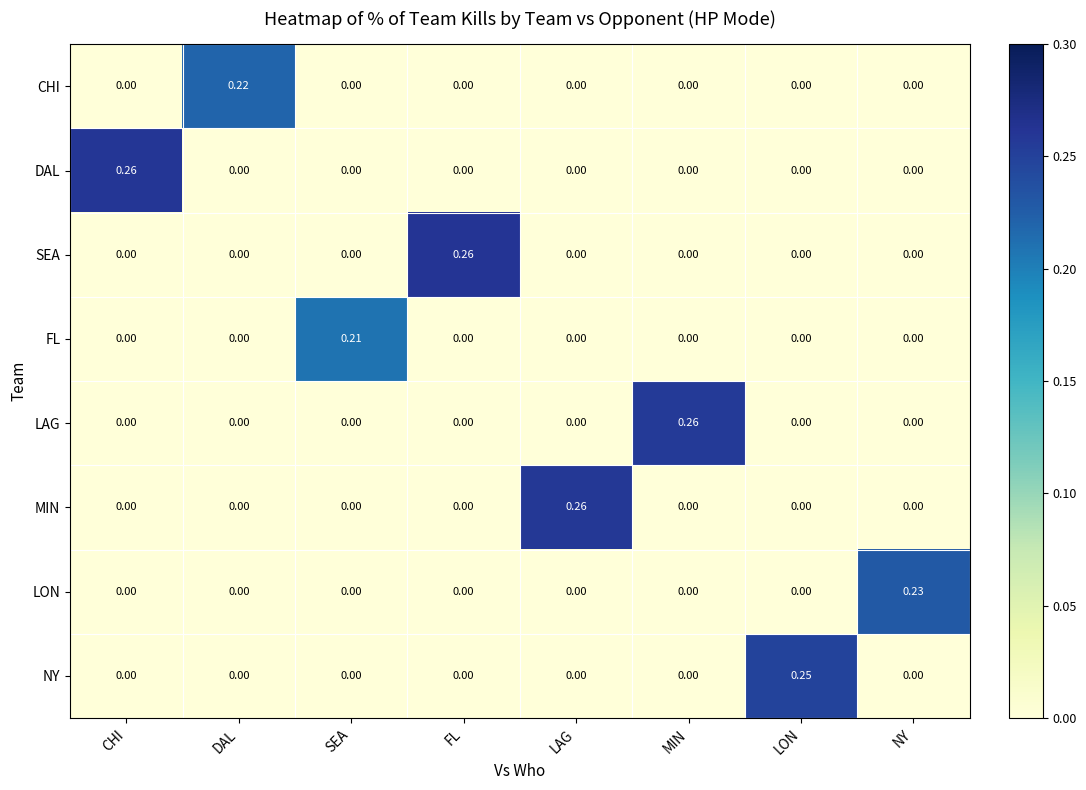

Which series changed the most between SEA and FL?

SEA